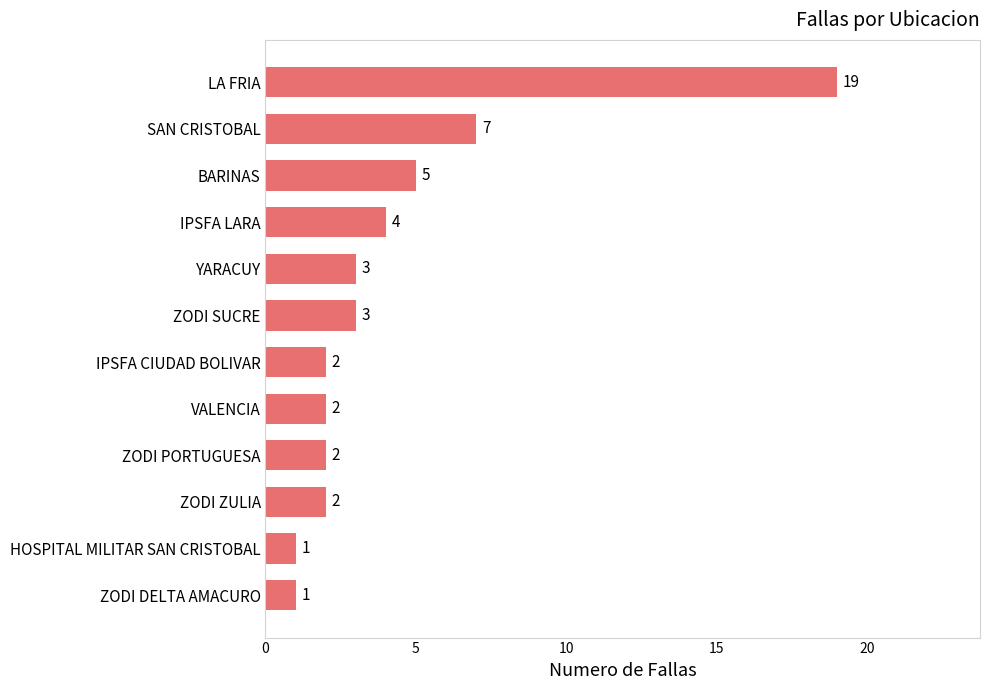

Reading bottom to top, extract all data points from this chart.

ZODI DELTA AMACURO=1	HOSPITAL MILITAR SAN CRISTOBAL=1	ZODI ZULIA=2	ZODI PORTUGUESA=2	VALENCIA=2	IPSFA CIUDAD BOLIVAR=2	ZODI SUCRE=3	YARACUY=3	IPSFA LARA=4	BARINAS=5	SAN CRISTOBAL=7	LA FRIA=19